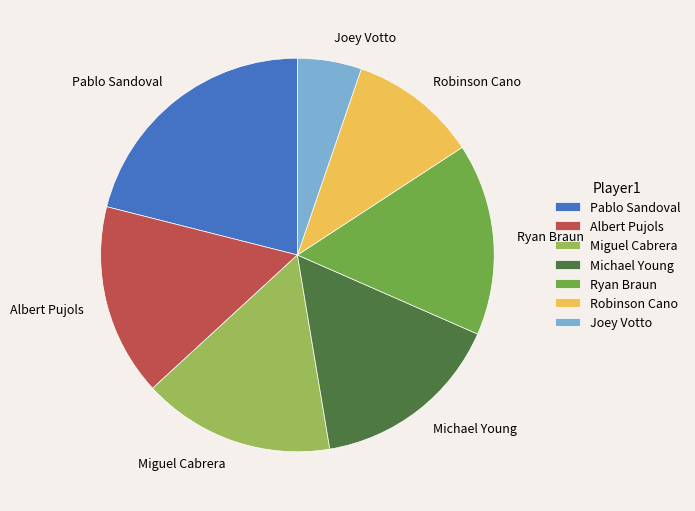

Which category has the biggest portion of the pie?

Pablo Sandoval